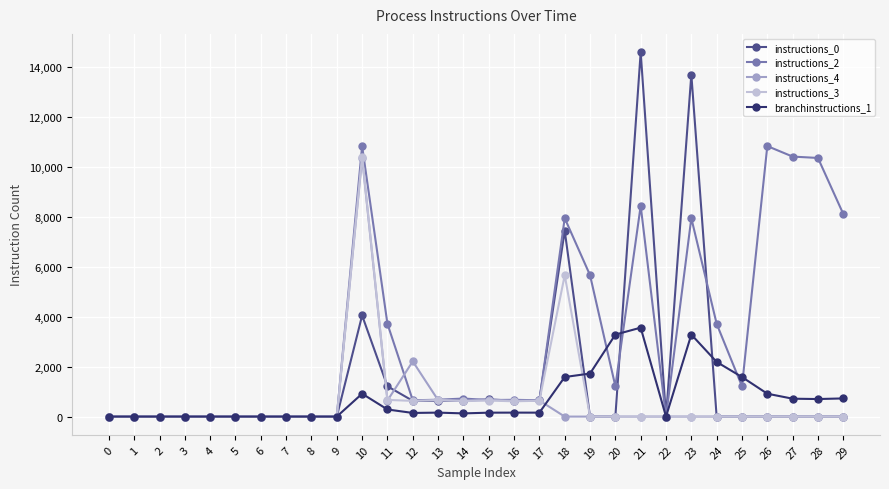

At which category is the sum across all series the highest?

10